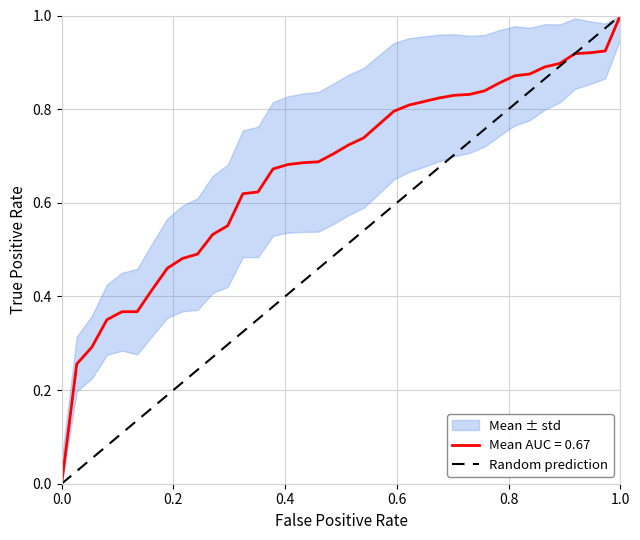

What is the maximum value for Mean AUC = 0.67?

1.0